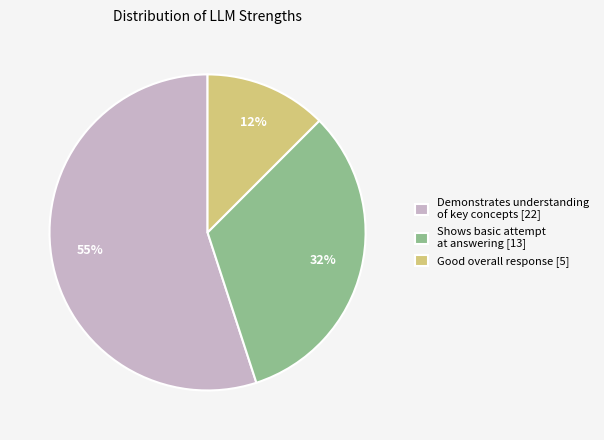

Which category has the smallest portion of the pie?

Good overall response